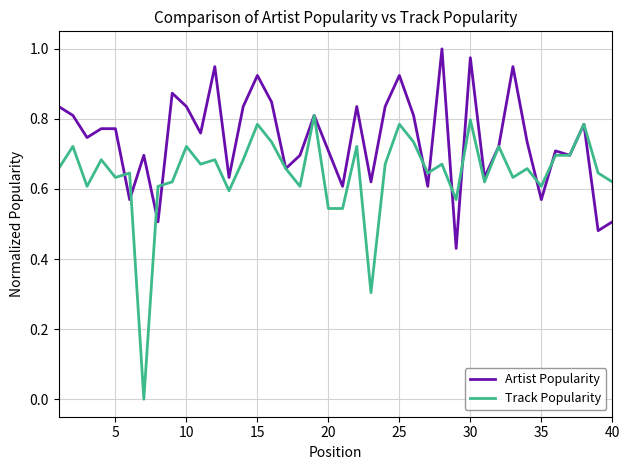

Is this an area chart (filled region under the line)?

No